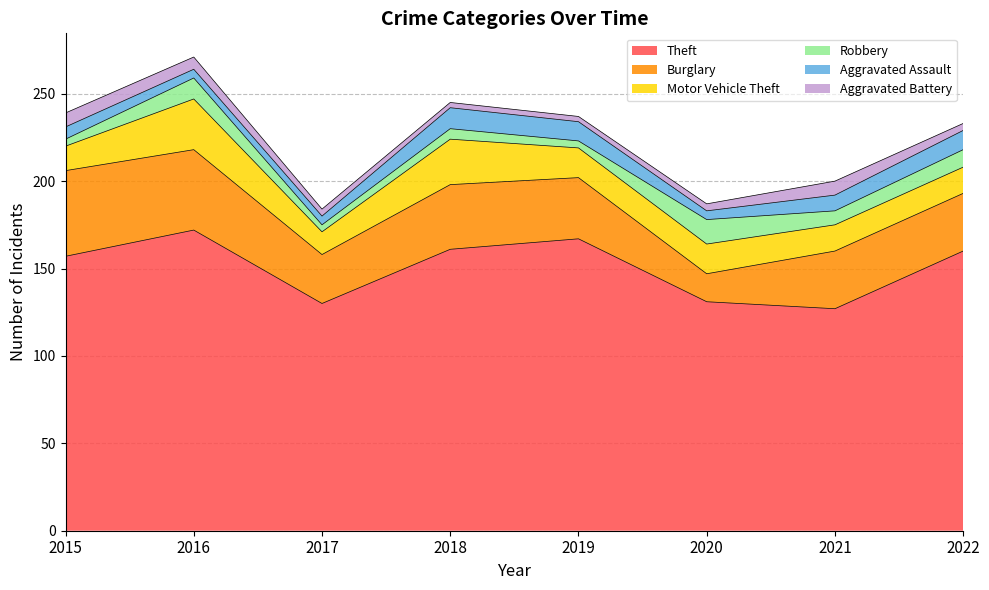

In Robbery, how many points are higher than both neighbors (excluding endpoints)?

3